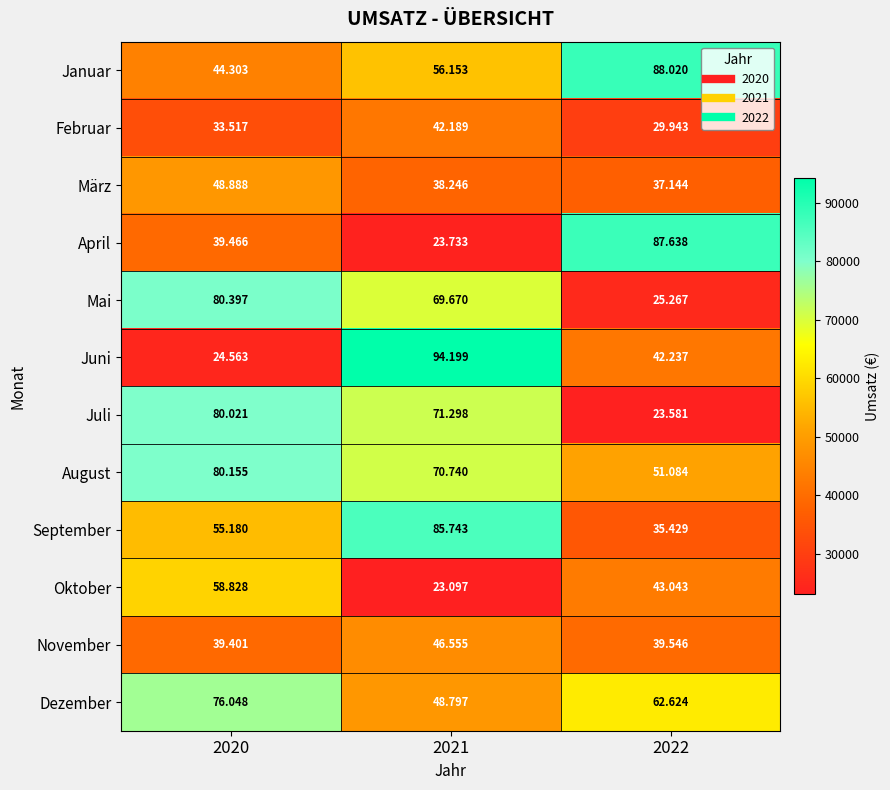

Which series changed the most between 2020 and 2022?

Juli